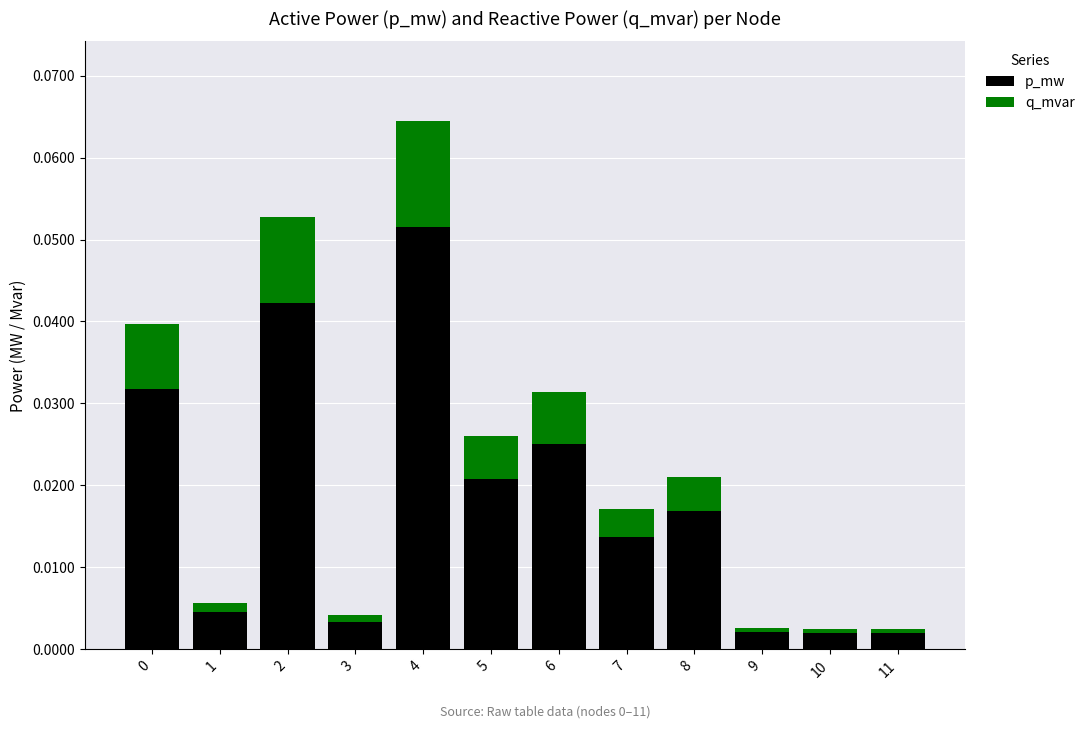

At which category is the sum across all series the highest?

4